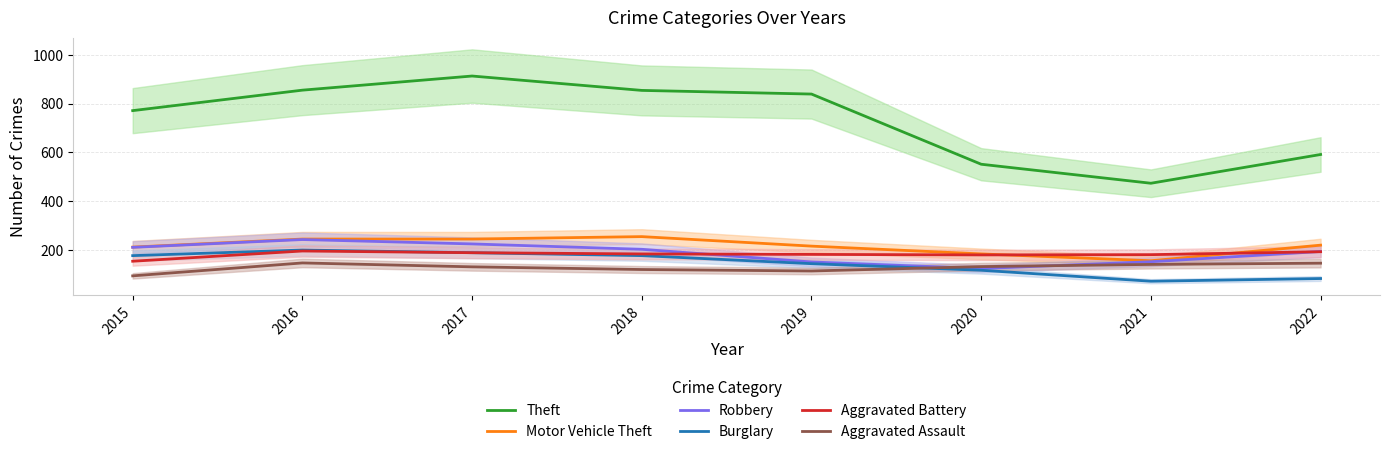

What is the sum of the Burglary values at 2019 and 2018?

319